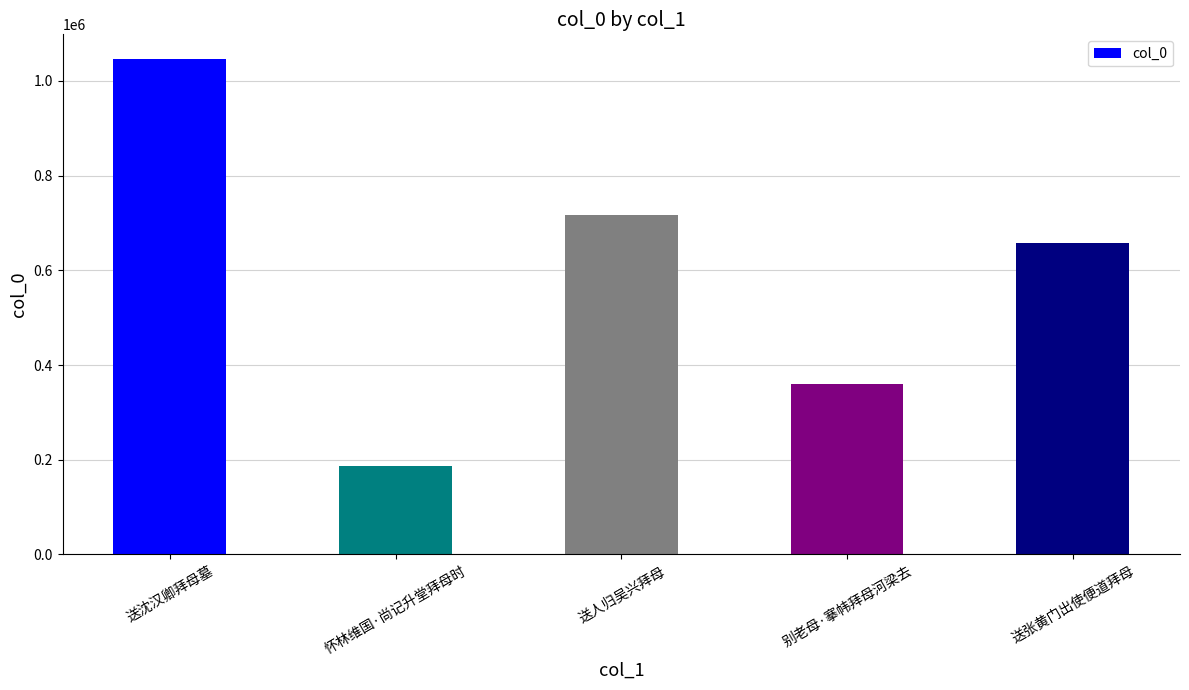

List the labels in order of value, smallest first.

怀林维国·尚记升堂拜母时, 别老母·搴帏拜母河梁去, 送张黄门出使便道拜母, 送人归吴兴拜母, 送沈汉卿拜母墓